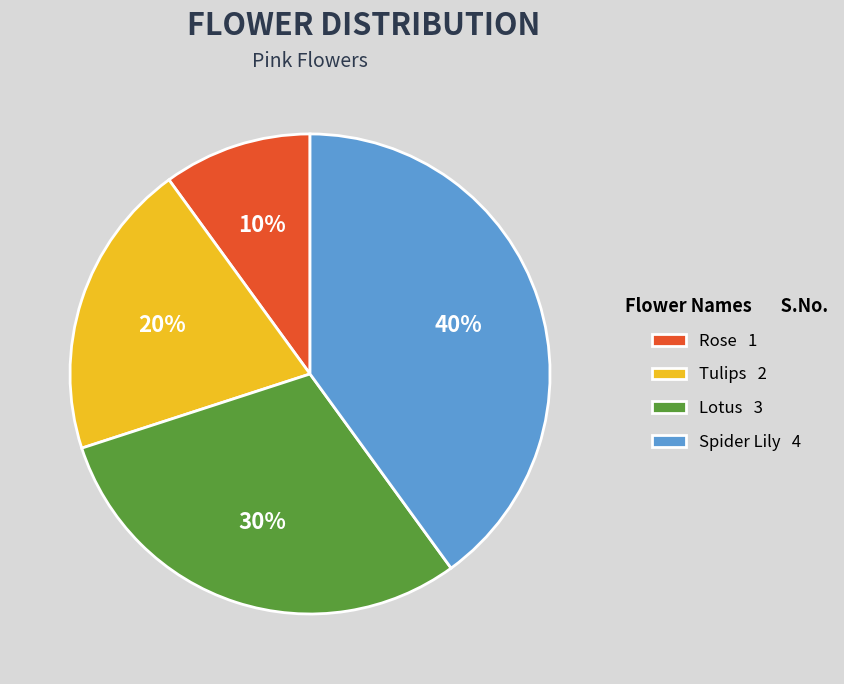

Do Tulips 2 and Rose 1 together represent more than half of the pie?

No